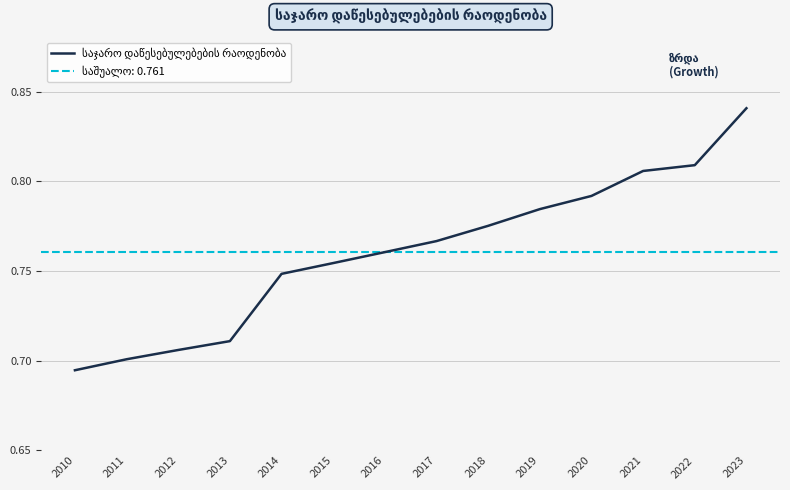

How many data points does each series have?

14